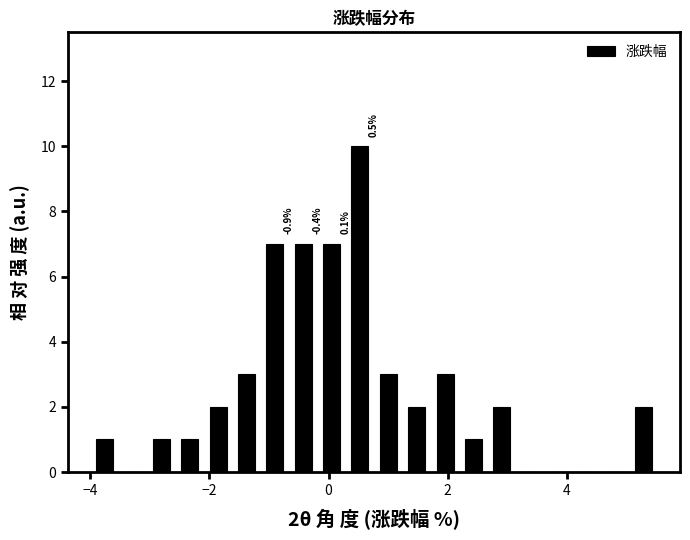

Around what value on the x-axis is the tallest bar? Give the approximate position of its centre, as read against the axis.

0.6